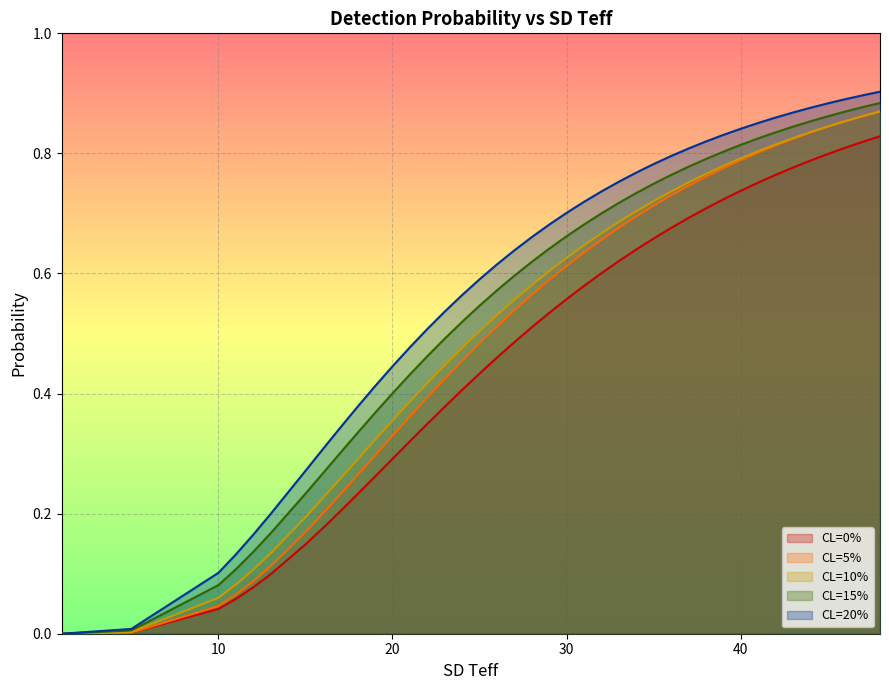

What is the spread (max minus min) of values at 48?

0.1